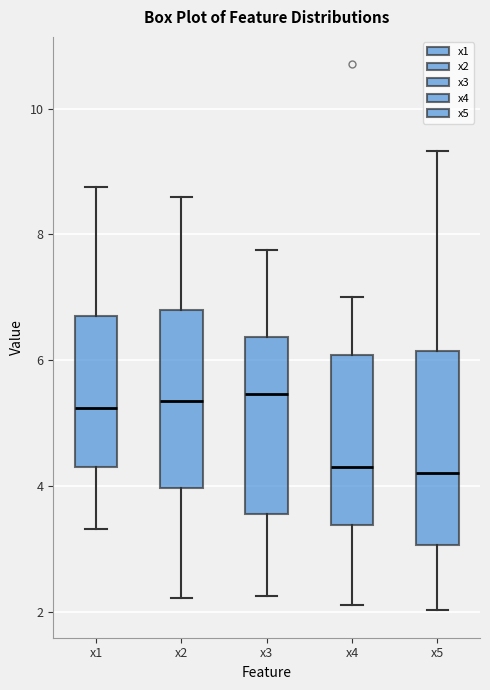

Where does the upper whisker of the box for x5 end on the y-axis? The values are not printed on the chart, so give them approximately, as read against the axis.

9.4